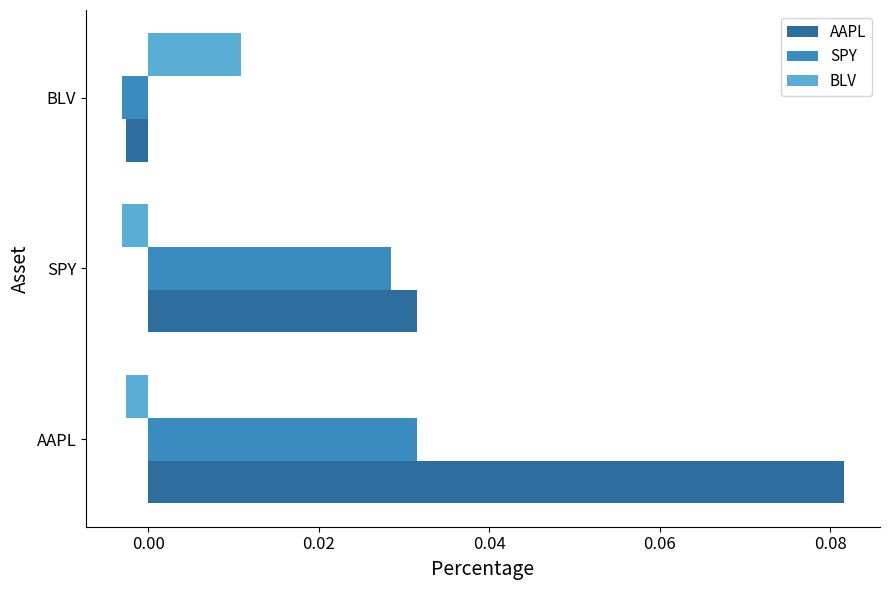

Is the value of SPY at SPY greater than the value of AAPL at AAPL?

No